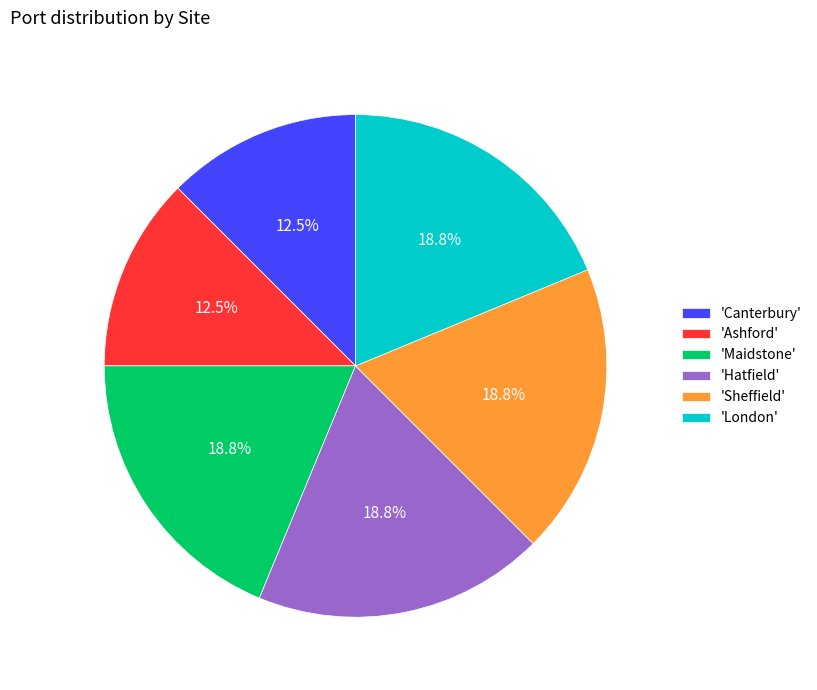

Is there any slice that represents more than half of the pie?

No